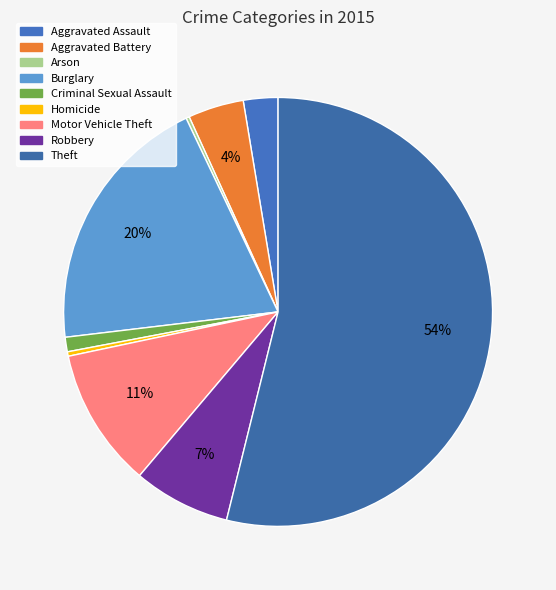

What is the ratio of the value at Burglary to the value at Homicide?

59.0